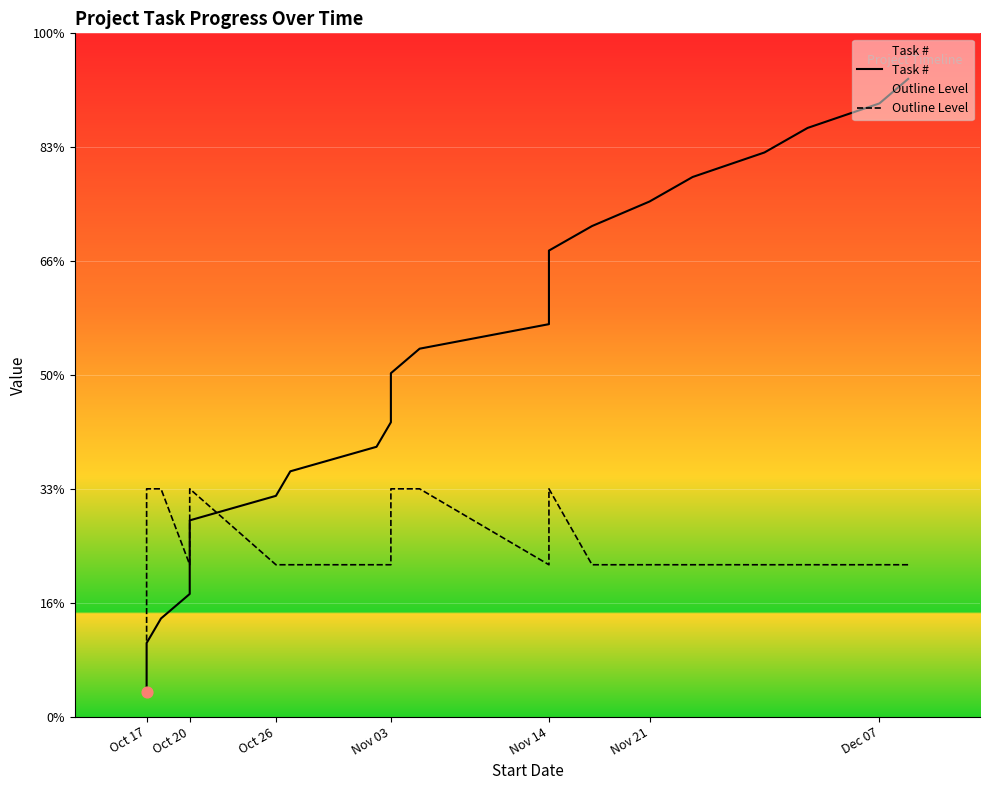

Which series has the widest spread of Y values?

Task #